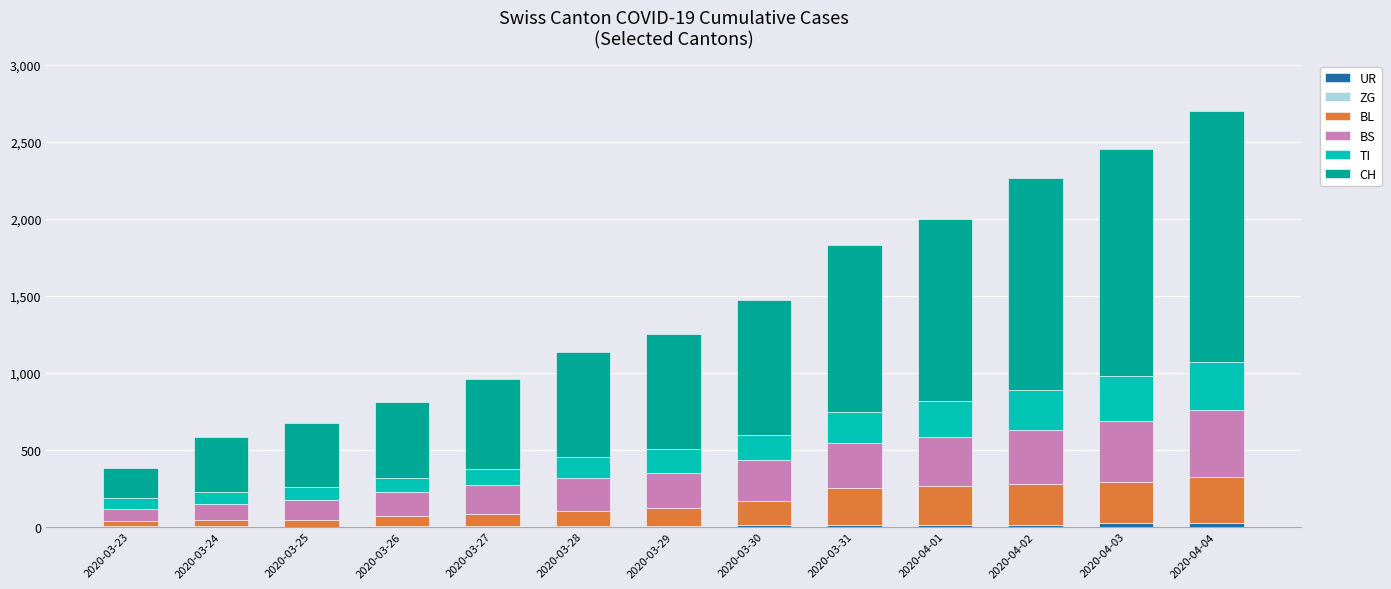

Which series has the largest total across all categories?

CH